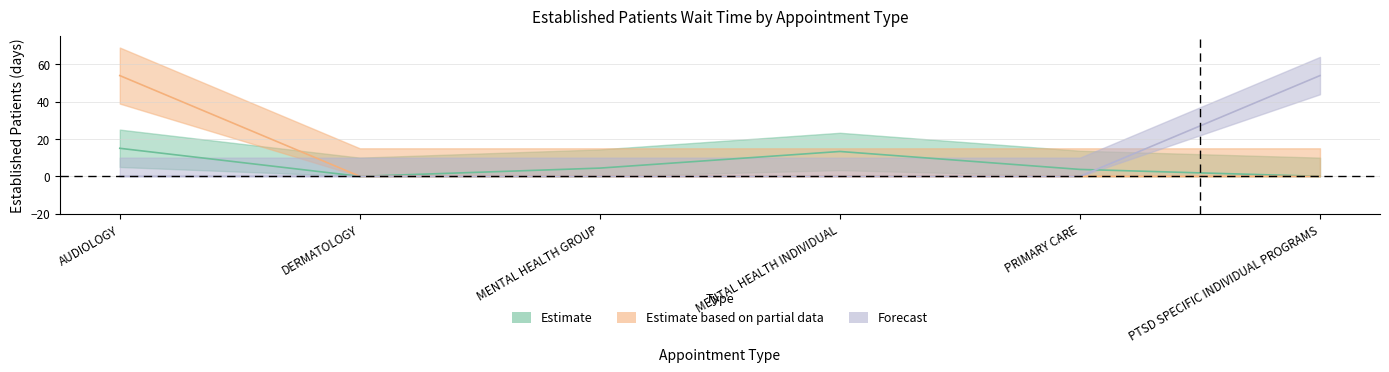

Which series has the largest range (max minus min)?

Estimate based on partial data